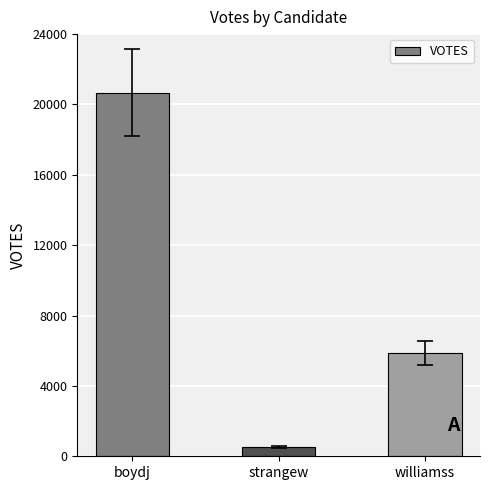

Reading left to right, transcribe all the data shown in this chart.

boydj=20678	strangew=543	williamss=5872